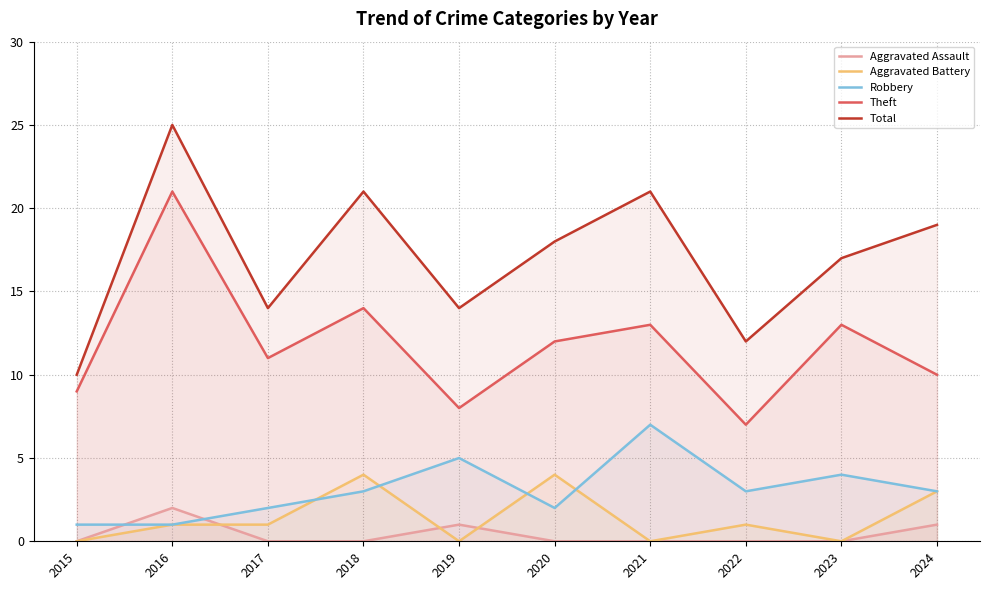

Where is the first local maximum for Aggravated Assault?

2016